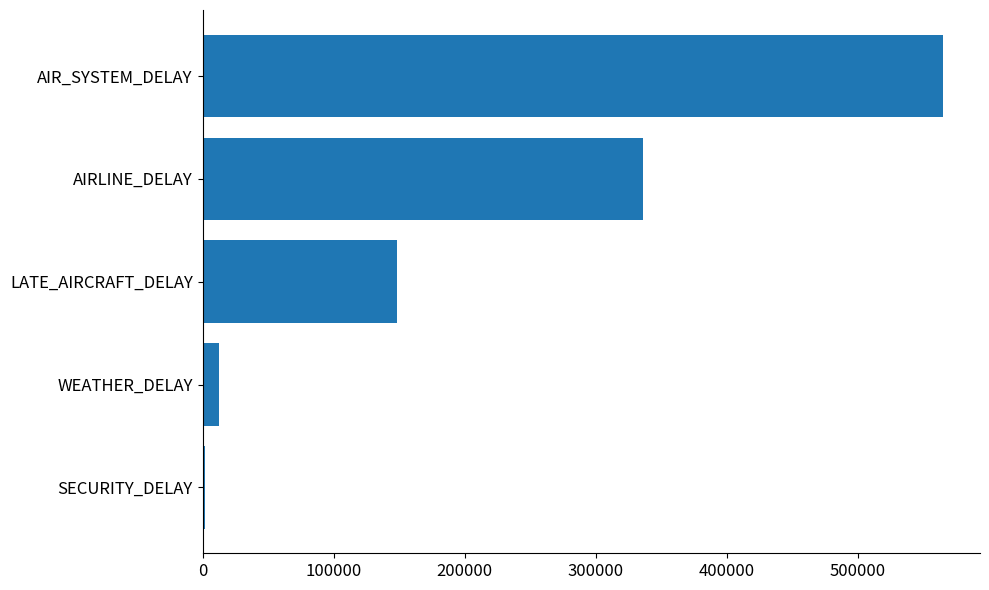

What is the change in value from LATE_AIRCRAFT_DELAY to AIR_SYSTEM_DELAY?

+416429